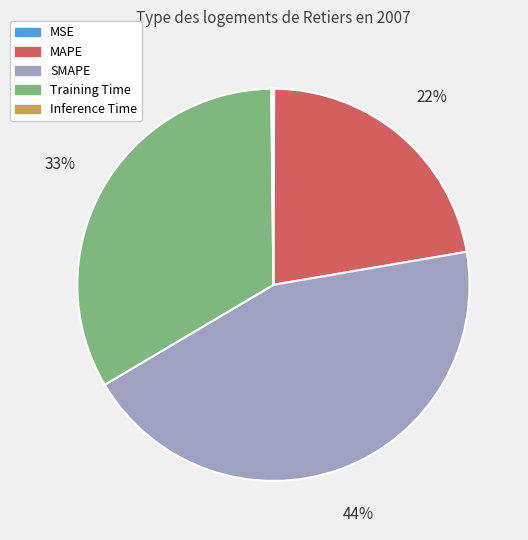

Approximately how many times larger is the value at SMAPE compared to MAPE?

2.0